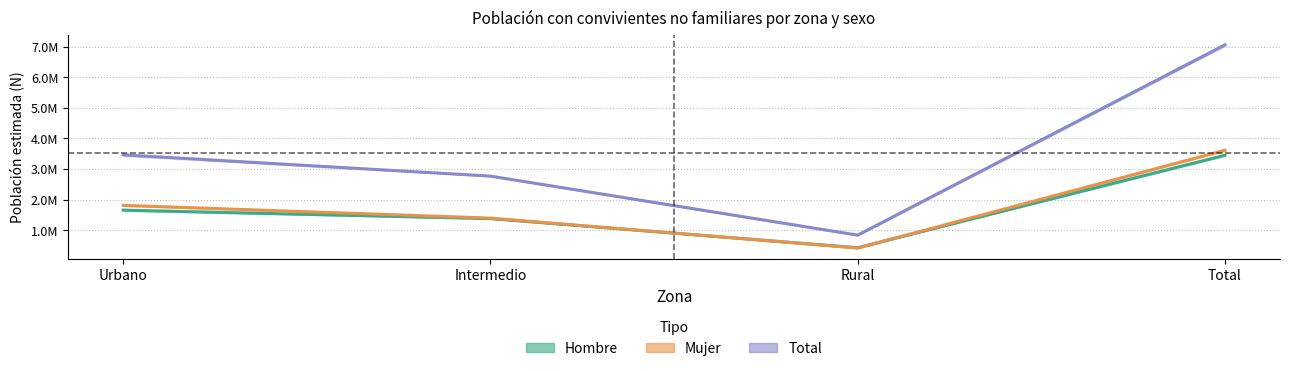

How many data points in Mujer are less than 1809352?

2